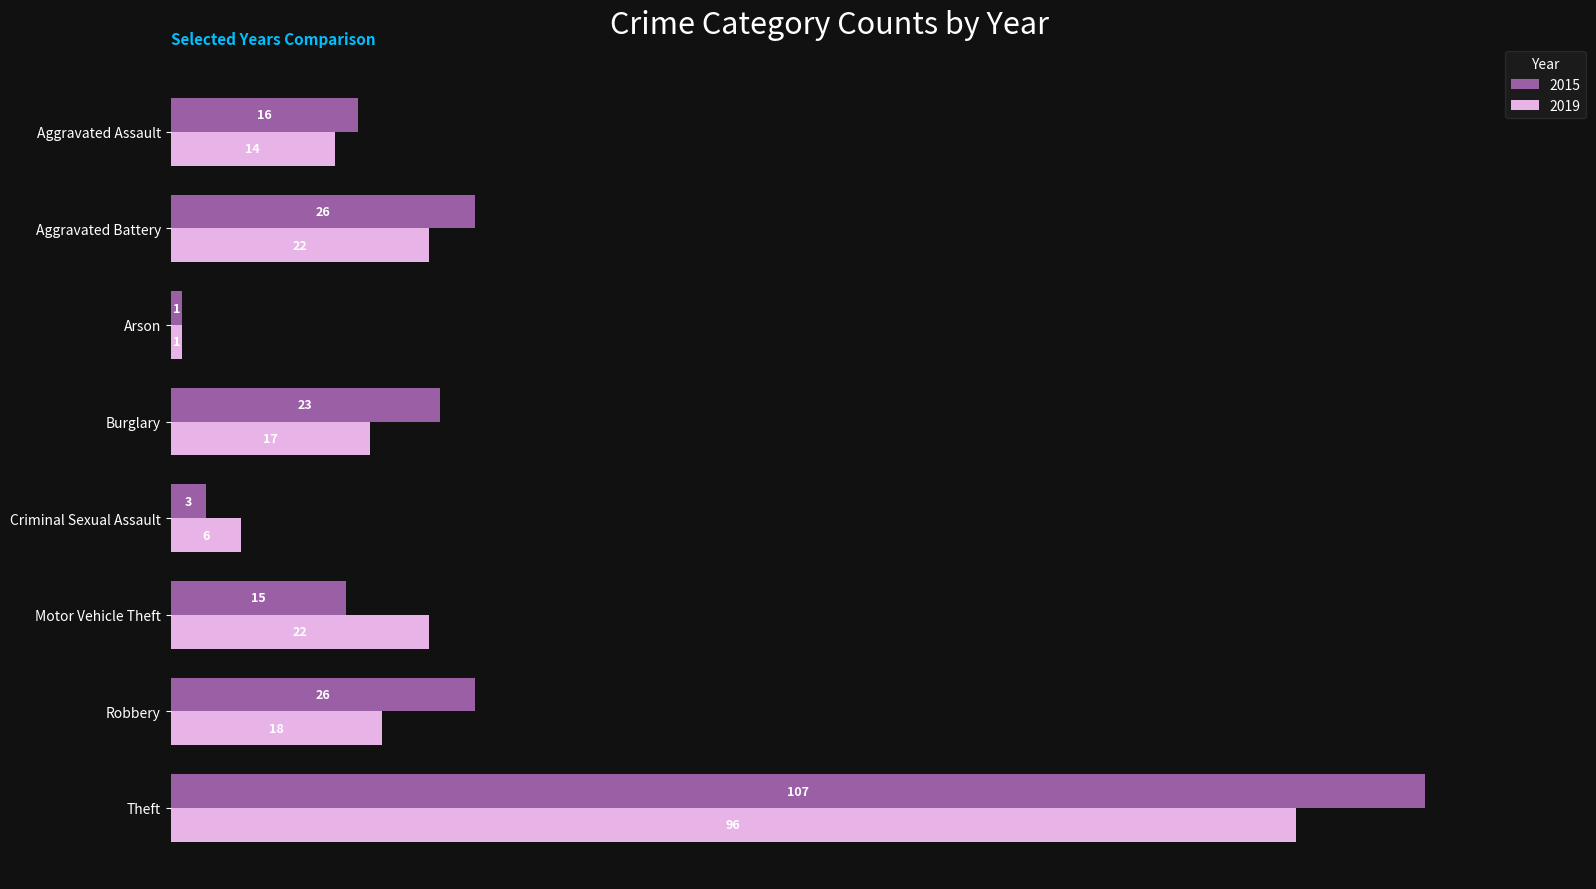

List the series in order of their overall mean, lowest first.

2019, 2015